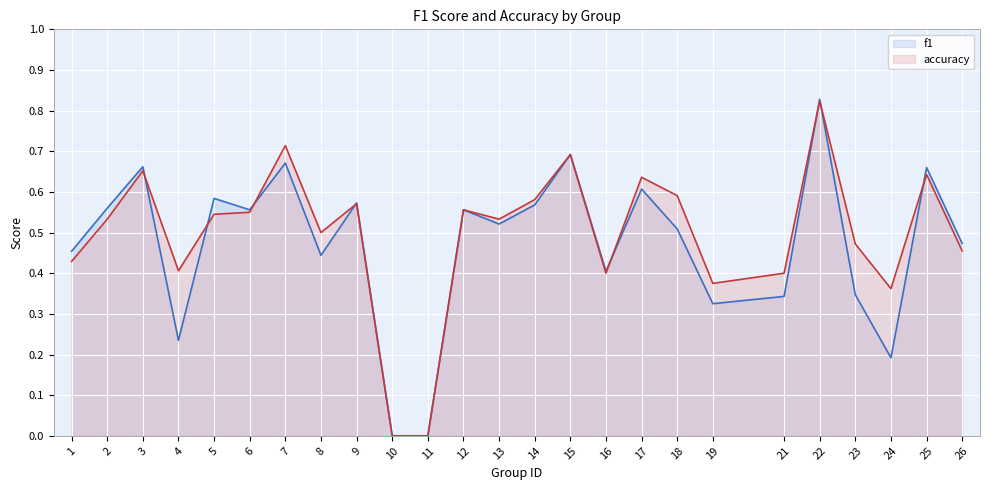

How many data points in f1 are above 0?

23